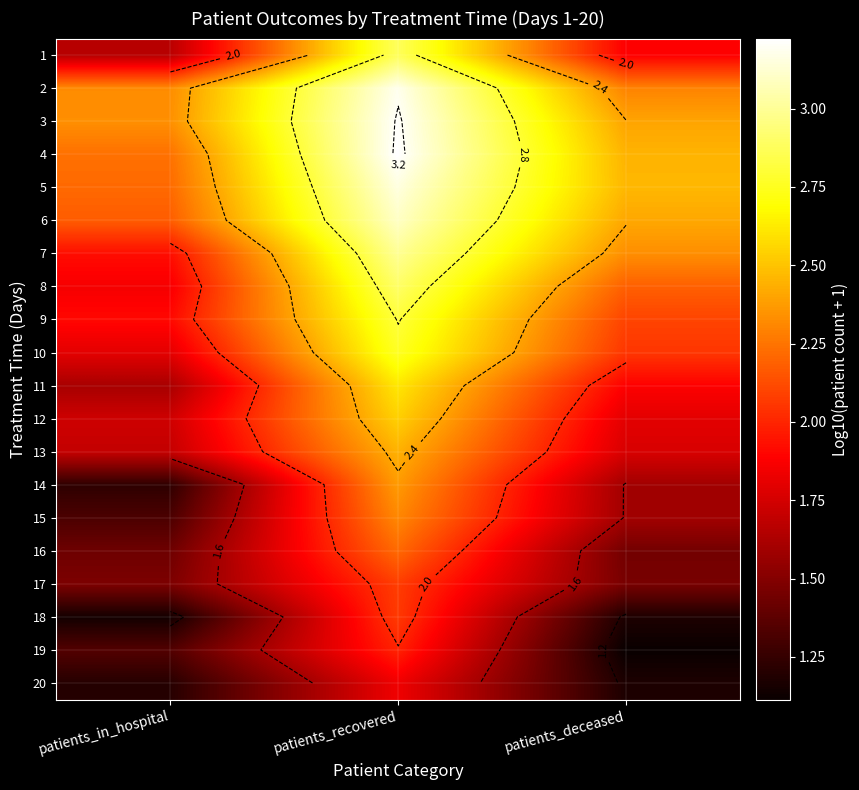

What value does the 5 series have at patients_deceased?

2.5